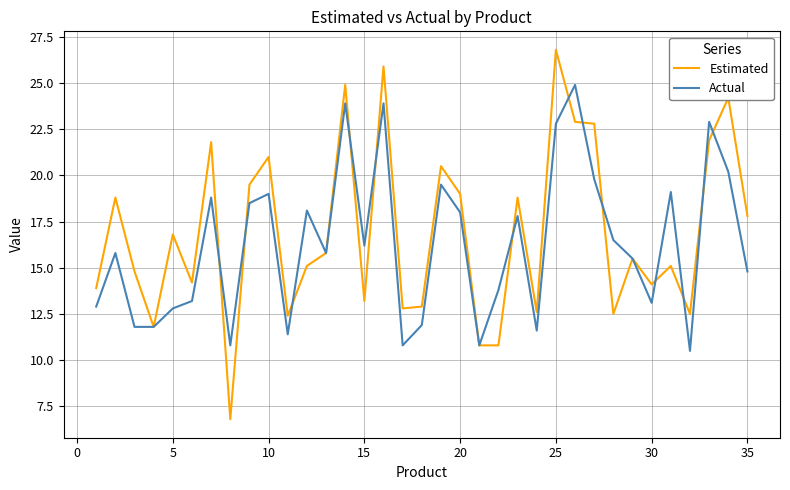

List the series in order of their peak value, lowest first.

Actual, Estimated